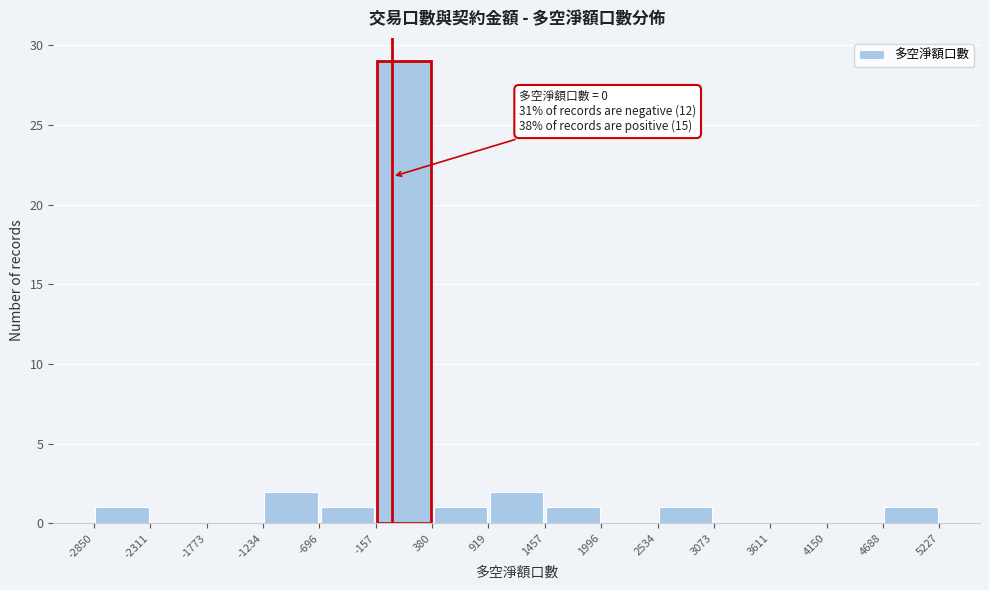

Which range on the x-axis has the tallest bar?

-157 to 380